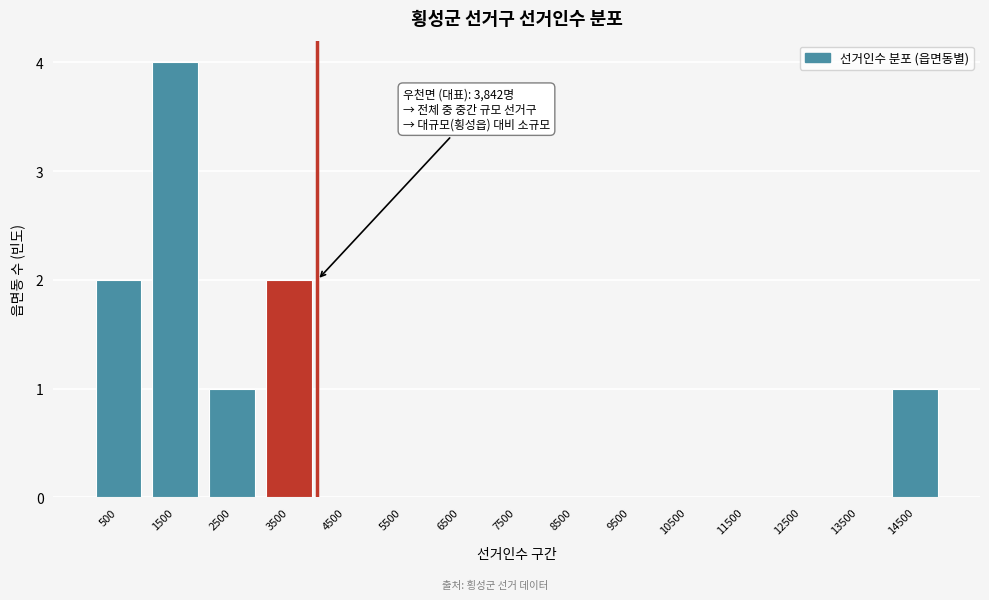

Reading left to right, extract all data points from this chart.

500=2	1500=4	2500=1	3500=2	4500=0	5500=0	6500=0	7500=0	8500=0	9500=0	10500=0	11500=0	12500=0	13500=0	14500=1